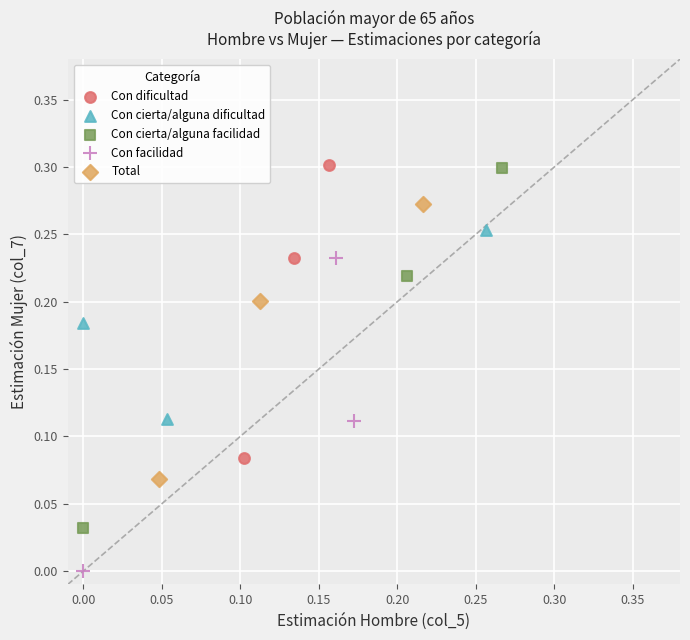

What are all the series names shown in the legend?

Con dificultad, Con cierta/alguna dificultad, Con cierta/alguna facilidad, Con facilidad, Total